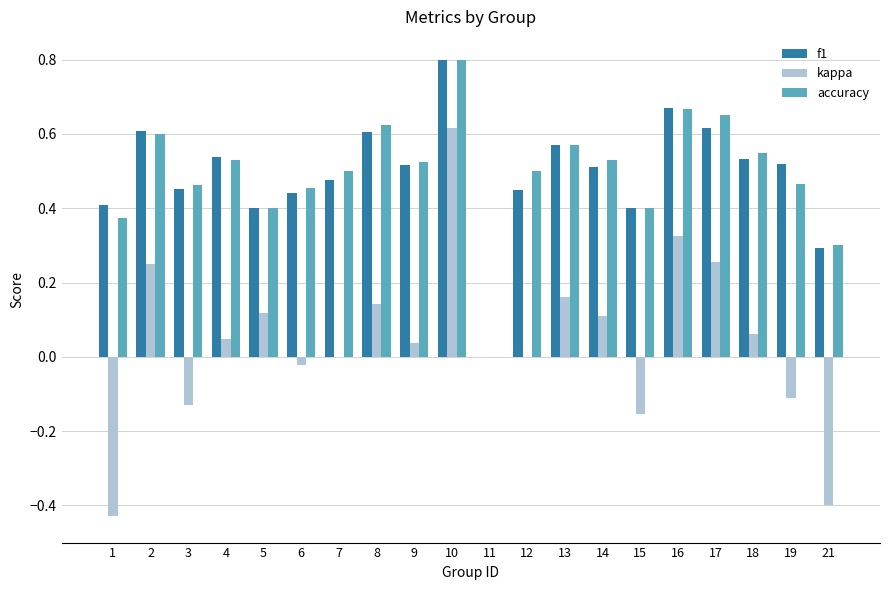

Which series changed the most between 1 and 13?

kappa